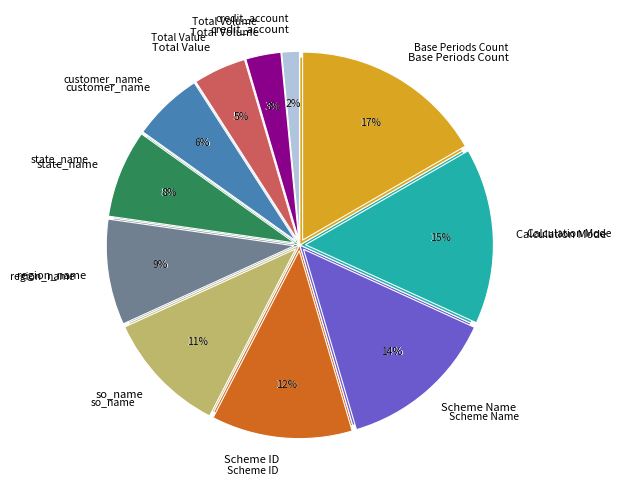

What is the largest slice in the pie chart?

Base Periods Count